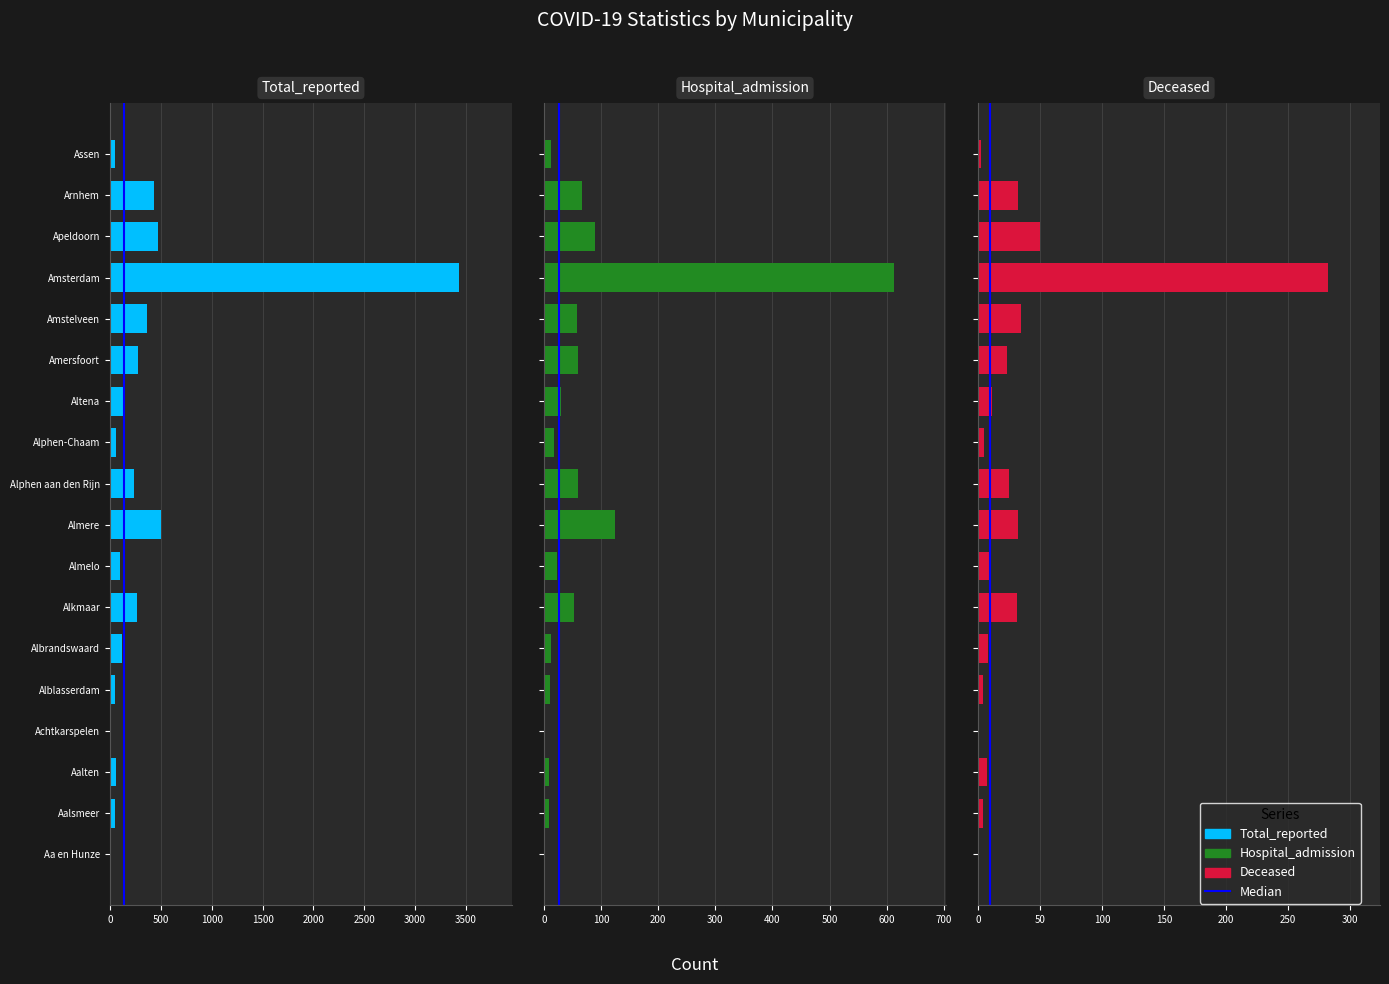

What is the difference between the maximum and minimum values in the Deceased series?

282